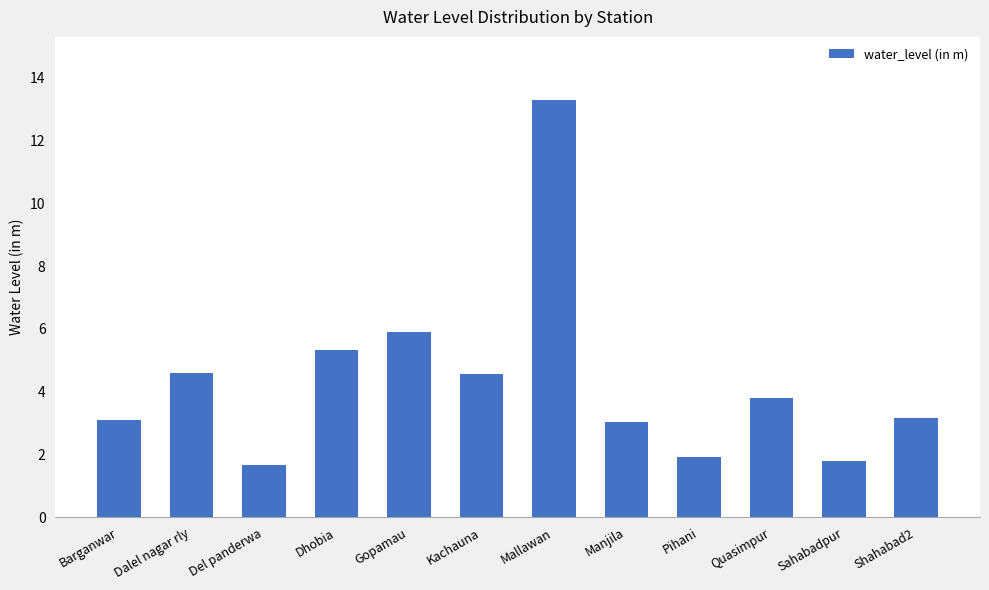

What is the minimum value shown in the chart?

1.7